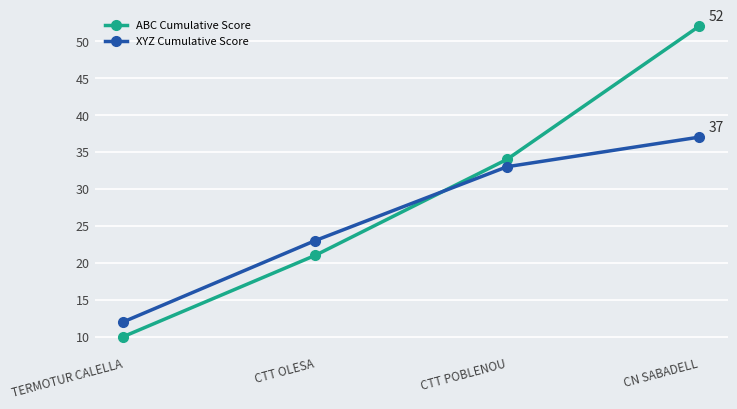

How many series are shown in this chart?

2